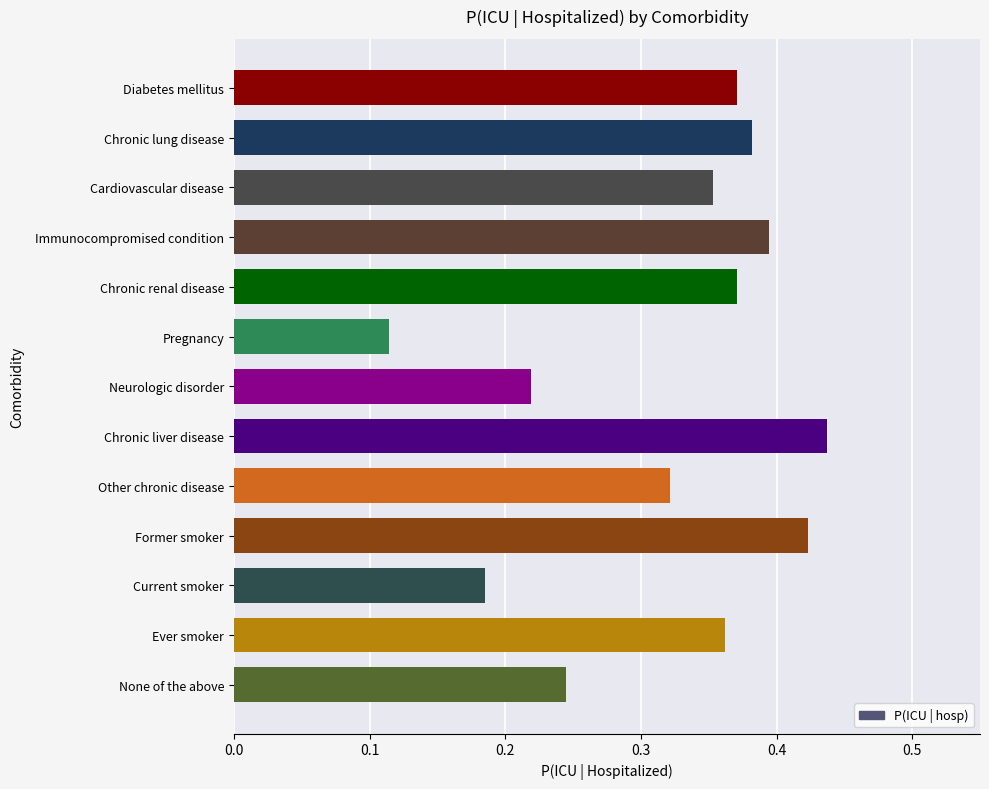

What is the label of the 7th bar from the bottom?

Neurologic disorder